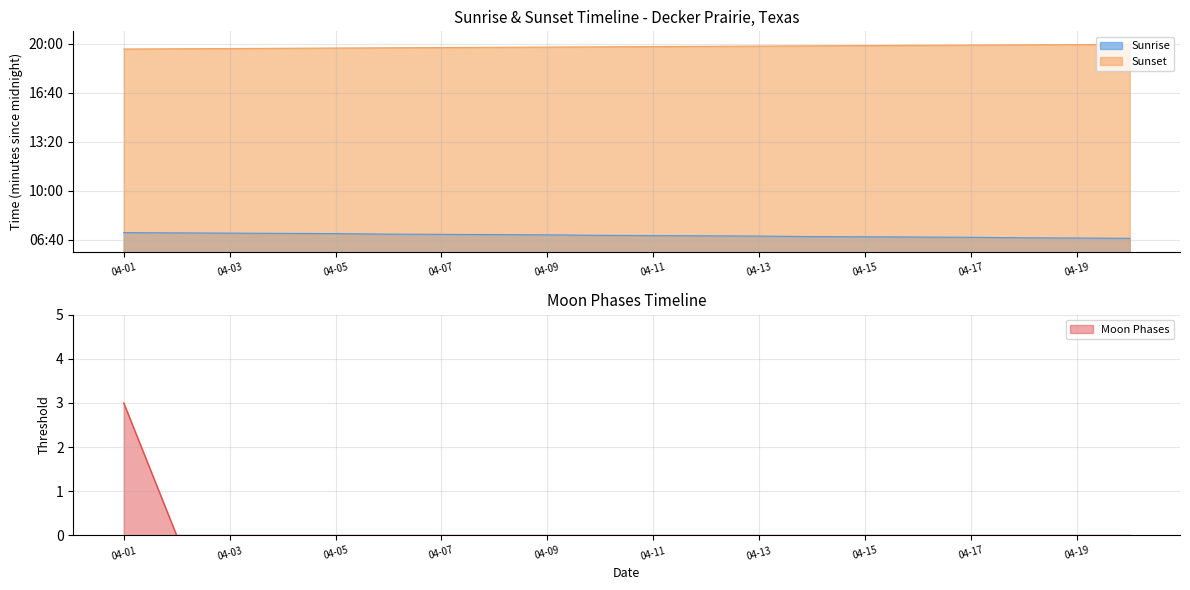

True or false: Moon Phases has a value of 2 at 04-19.

False